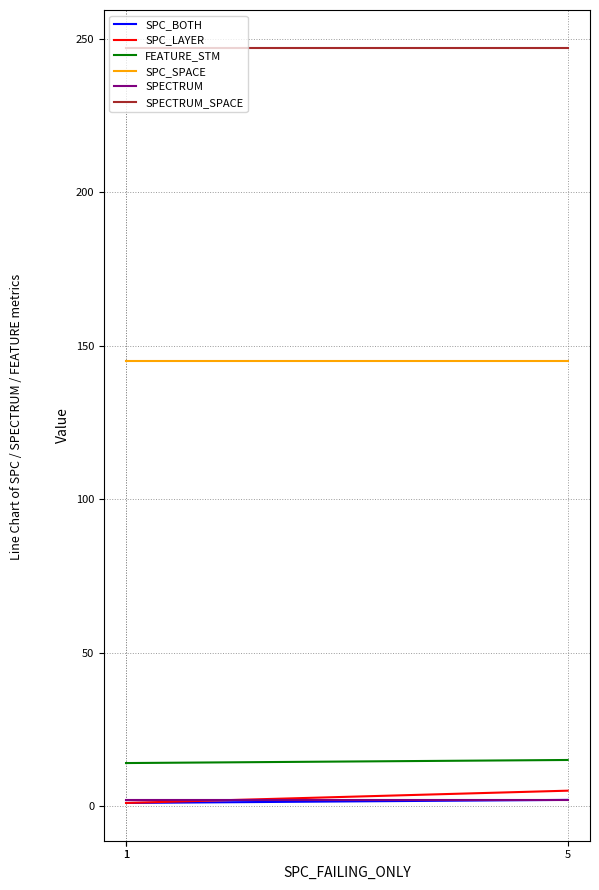

Is it true that FEATURE_STM equals 14 at 1?

True